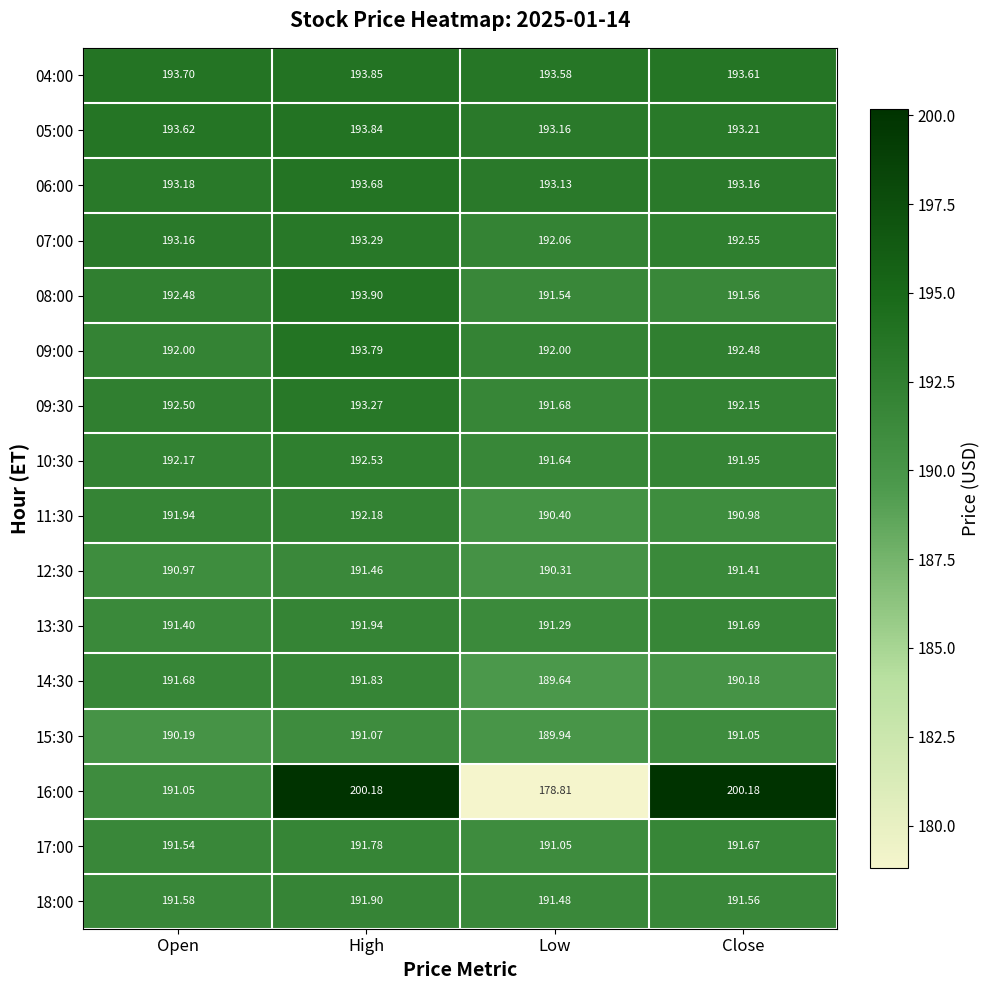

Which category has the highest value in the 07:00 series?

High